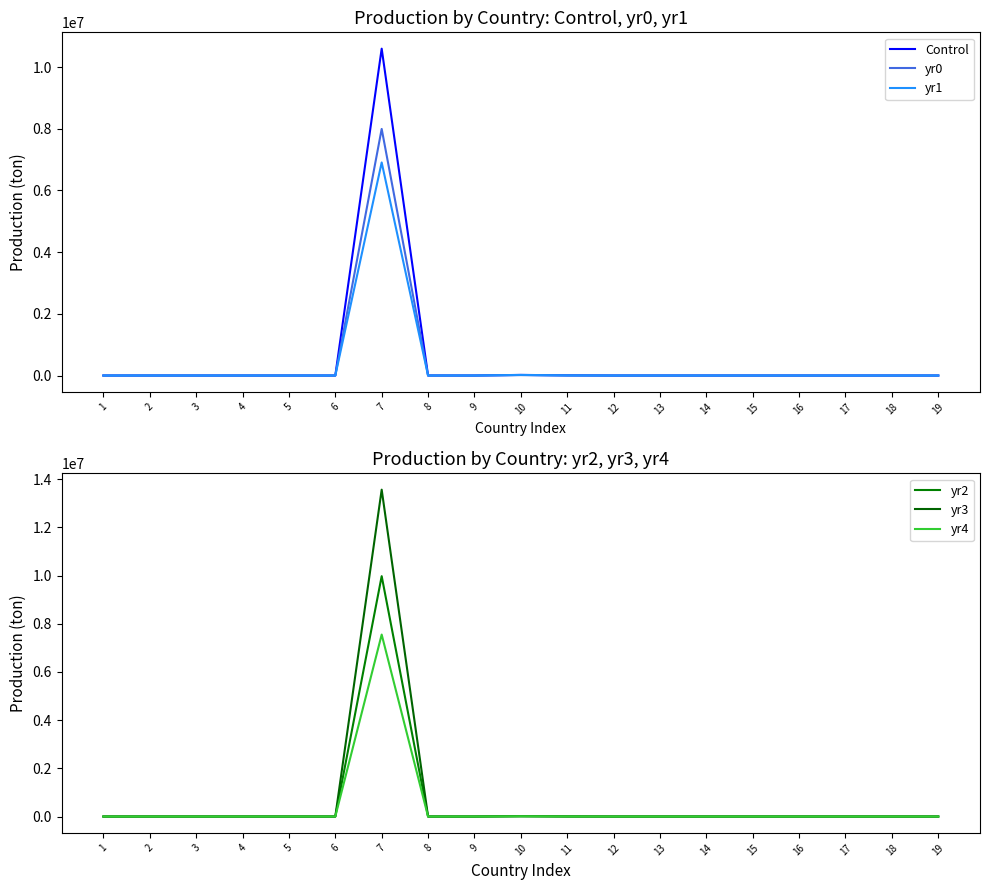

True or false: yr2 has more than 1 points higher than both neighbors.

True